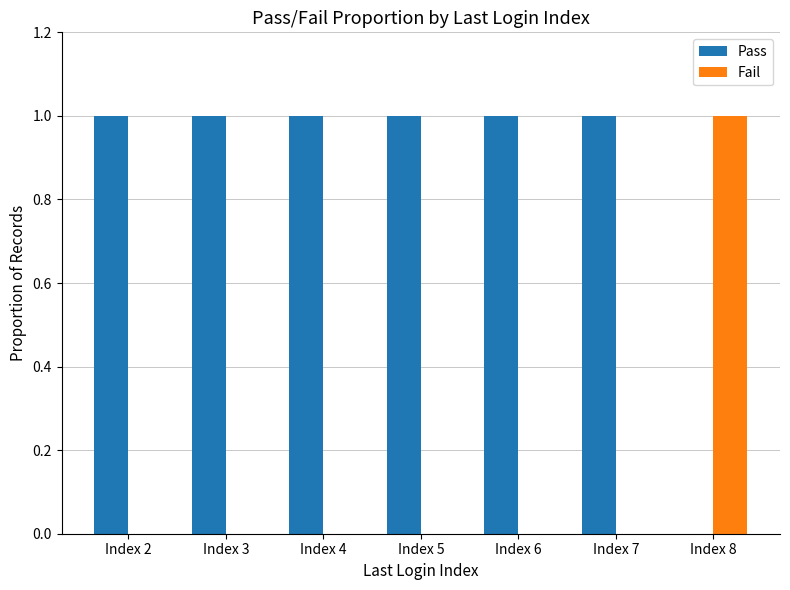

True or false: Fail has a value of 0 at Index 6.

True